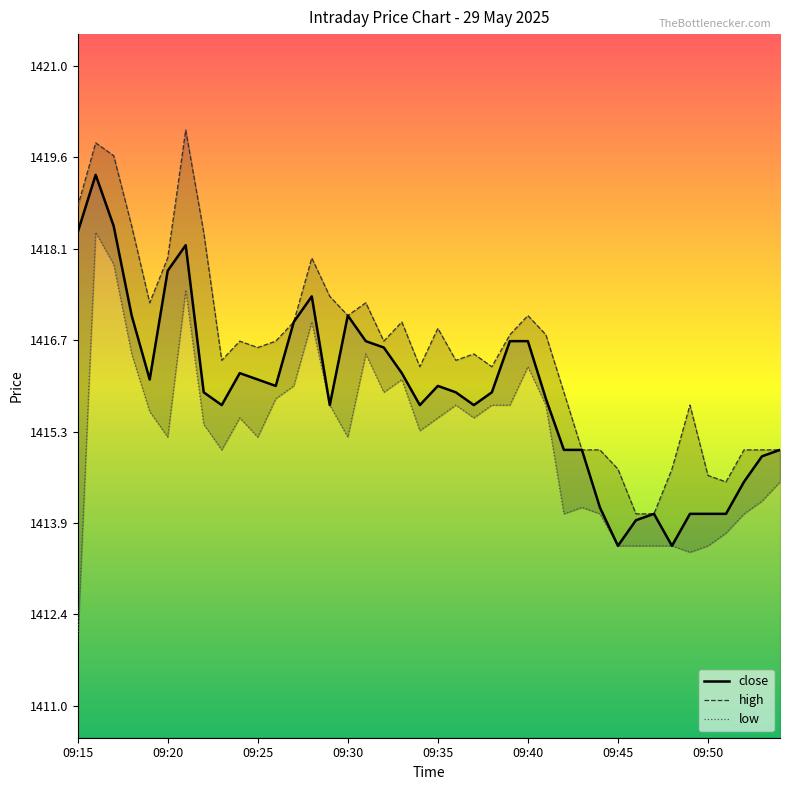

What position from the right is 22?

18